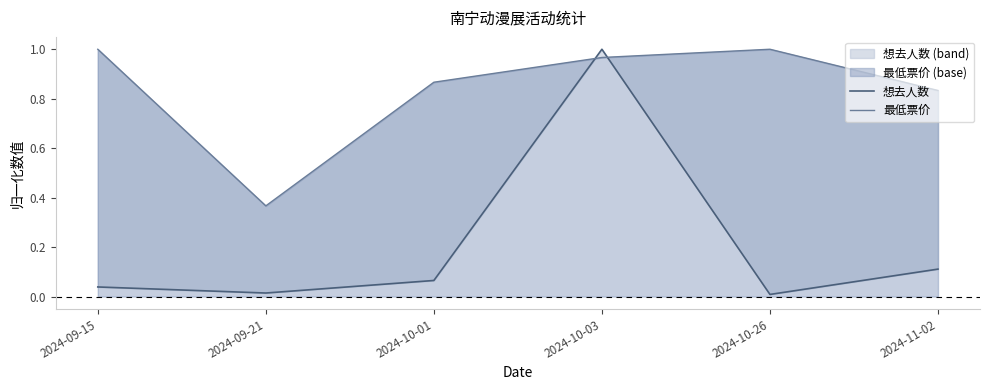

How many intersections are there between 想去人数 and 最低票价?

2